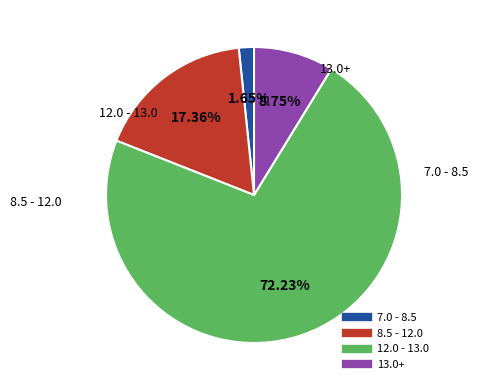

Is there any slice that represents more than half of the pie?

Yes